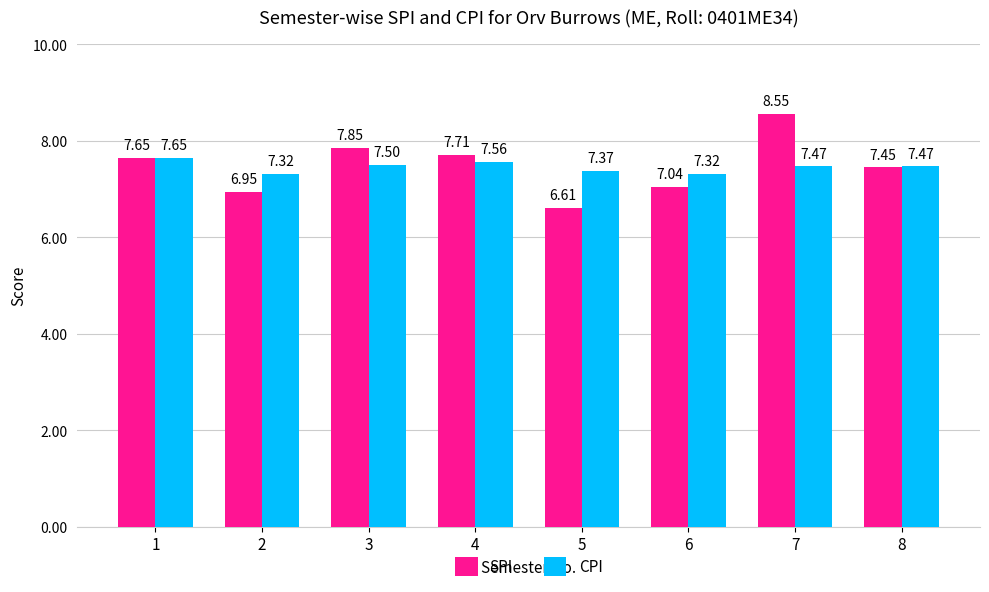

List the series in order of their peak value, lowest first.

CPI, SPI